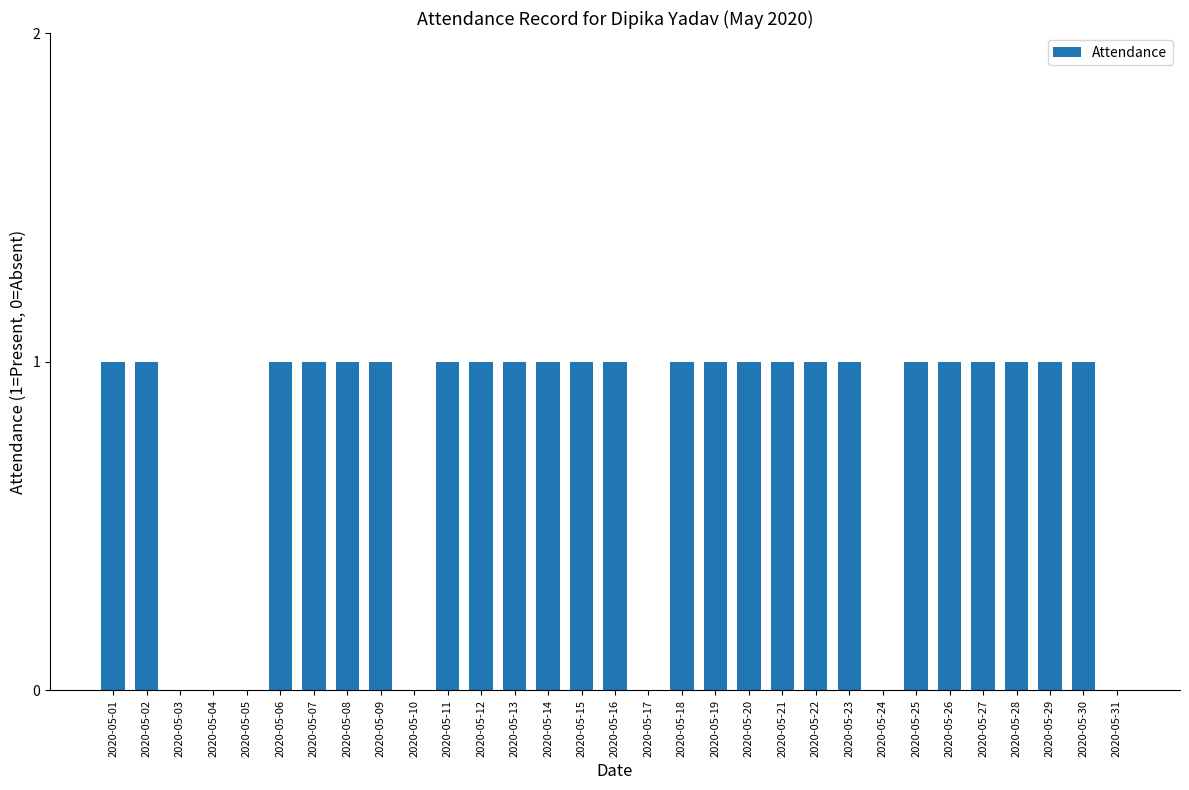

True or false: the data shows 0 at 2020-05-01.

False